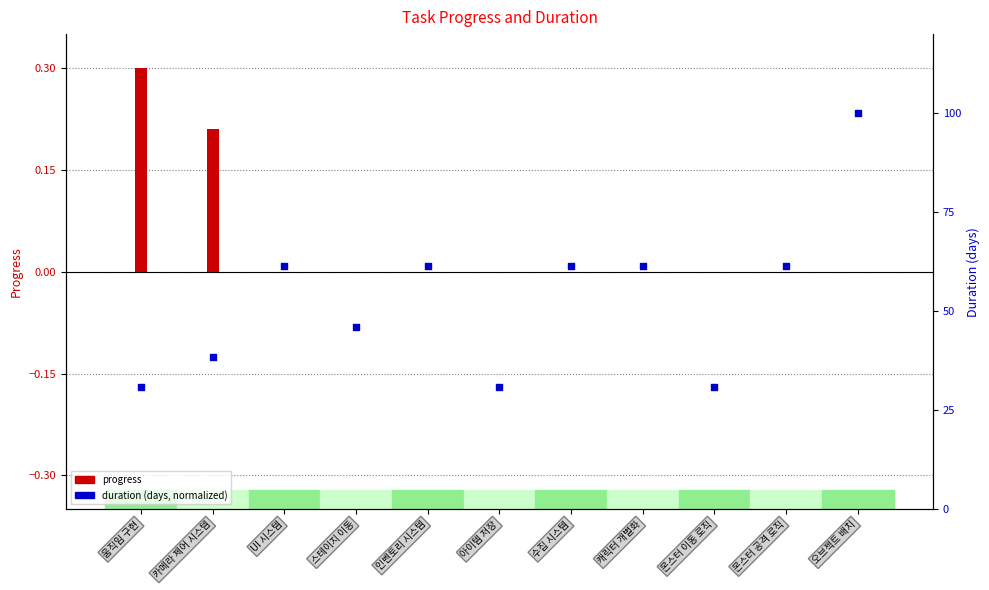

Is the value of progress at 캐릭터 개별화 greater than the value of duration at 캐릭터 개별화?

No